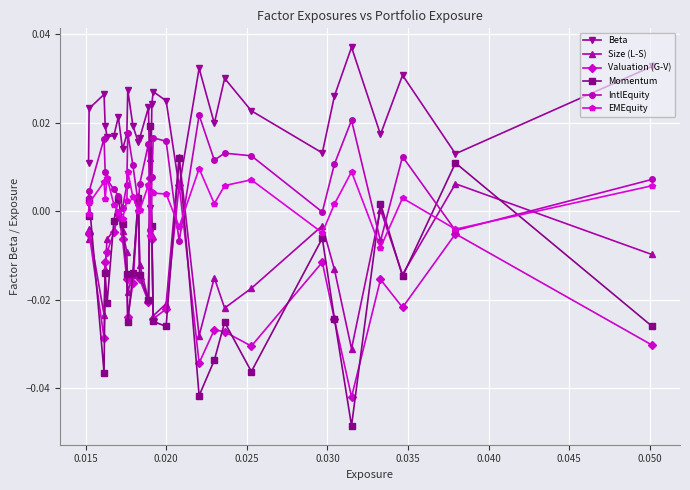

What is the difference between the second highest and second lowest values in the Momentum series?

0.1